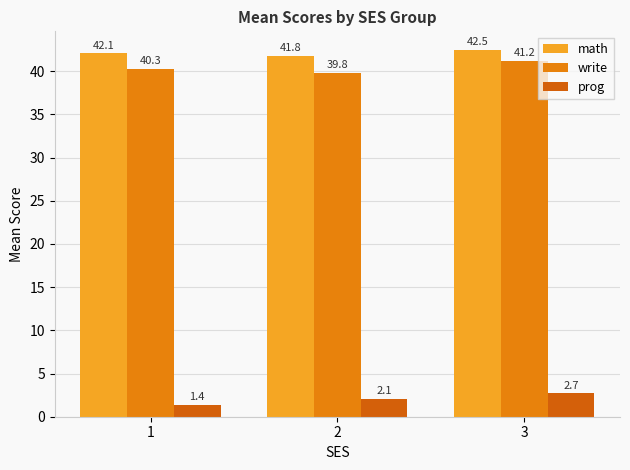

Where is math nearest to the value 42?

1